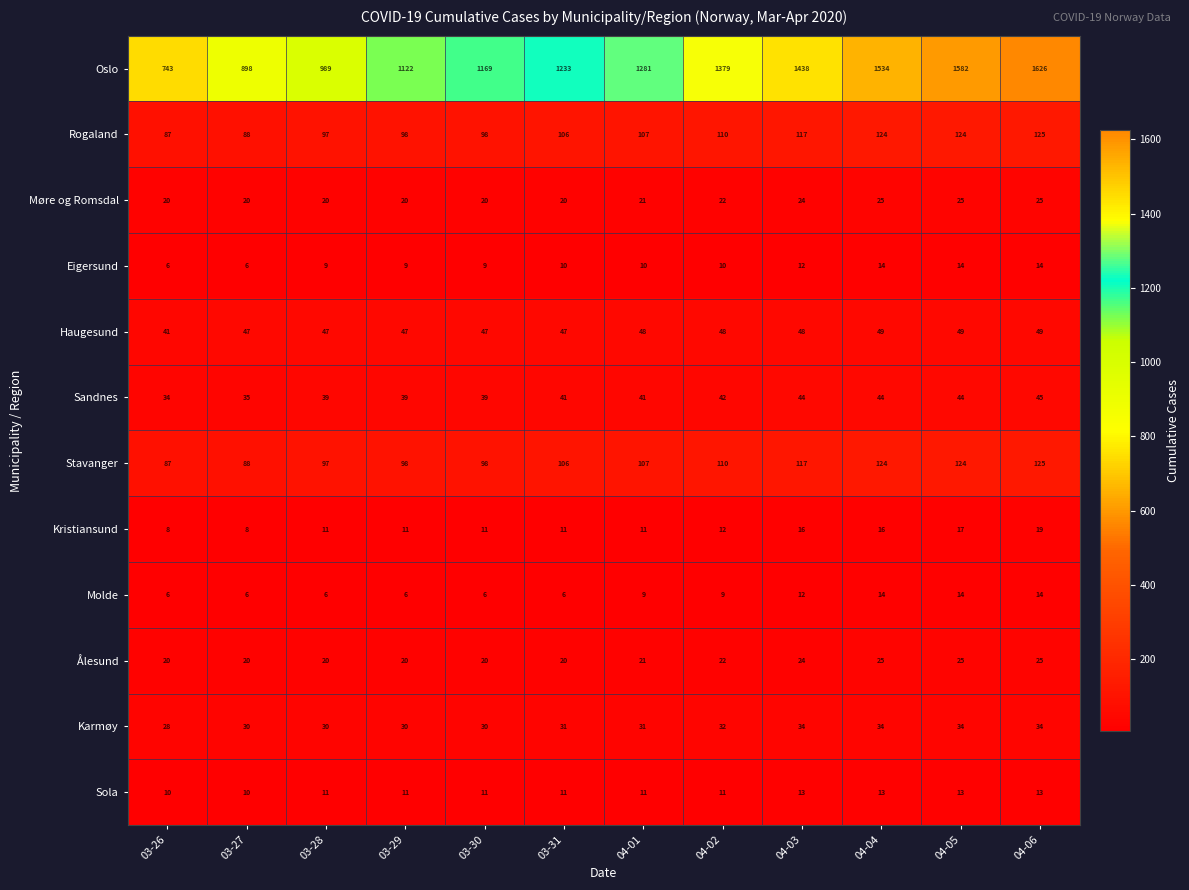

What is the spread (max minus min) of values at 03-29?

1116